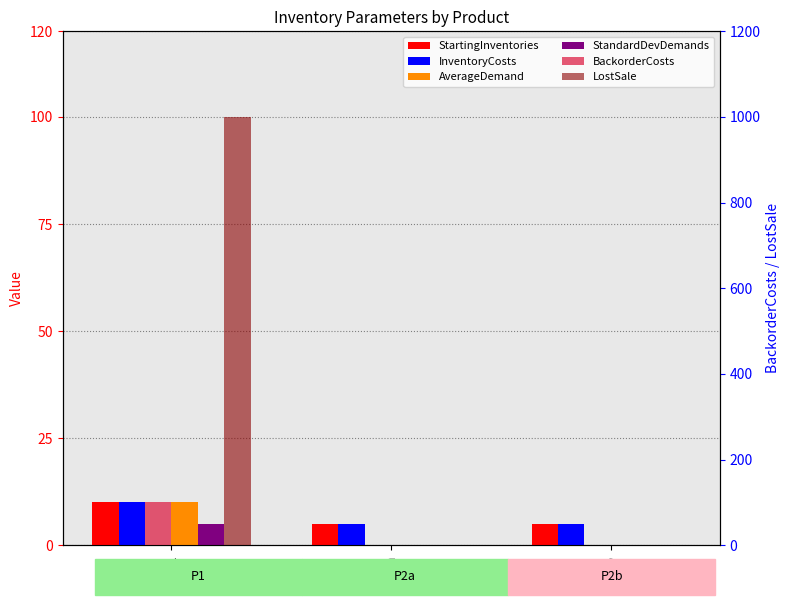

Rank the series at P2b from highest to lowest value.

StartingInventories, InventoryCosts, AverageDemand, StandardDevDemands, BackorderCosts, LostSale